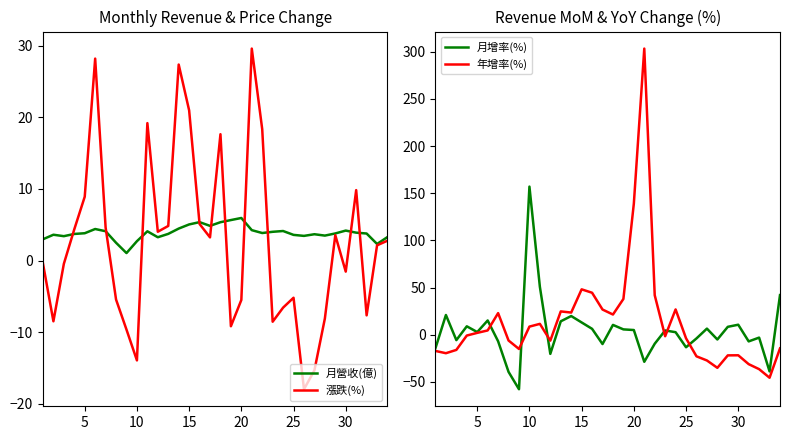

What is the maximum value for 月營收(億)?

6.0